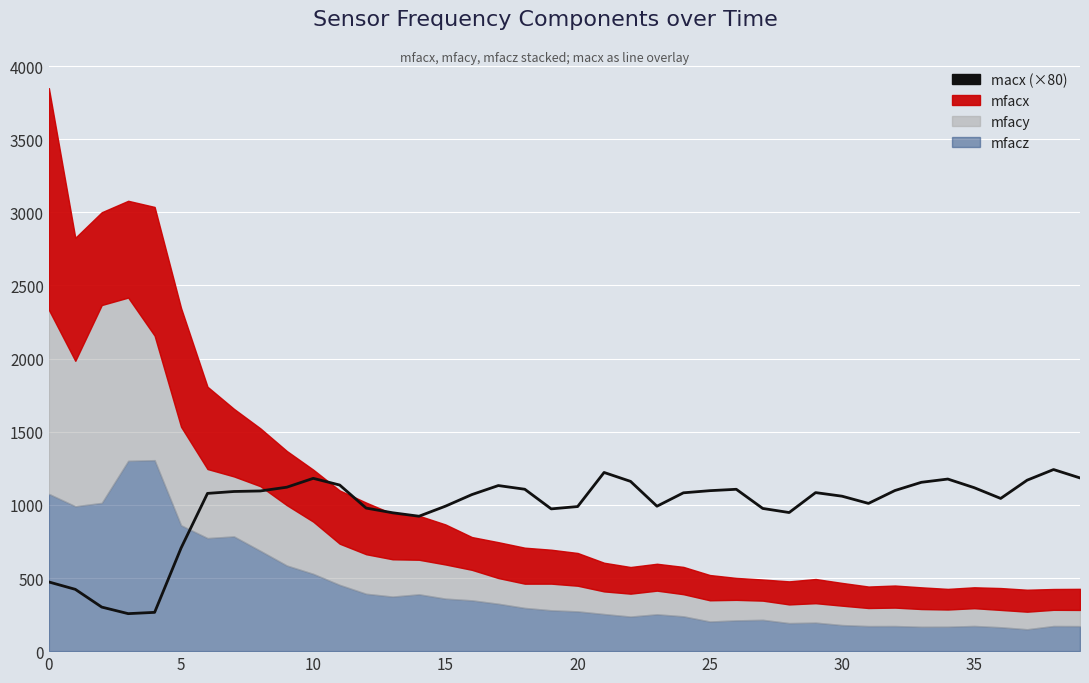

At which category does the data reach its first local peak?

10